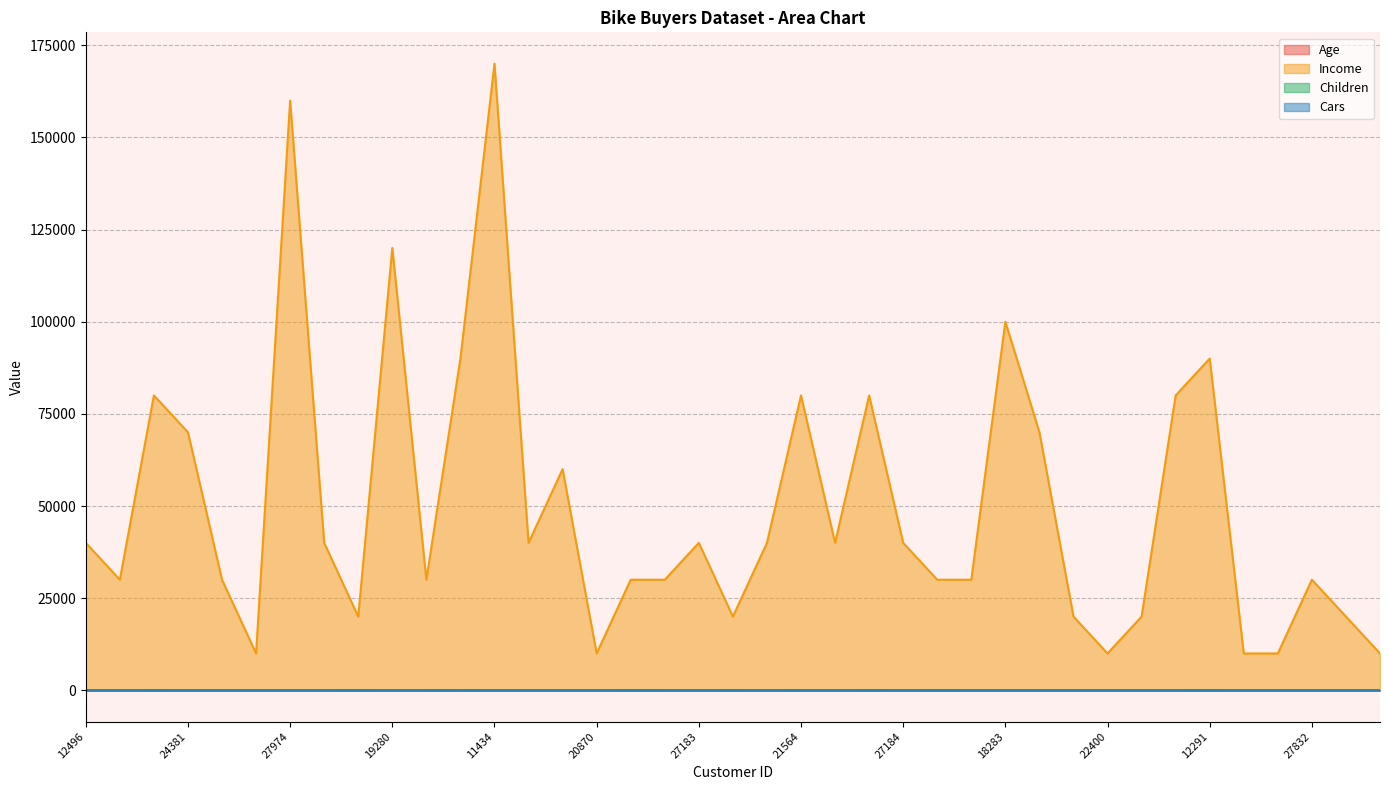

What is the sum of all Income values?

1930000